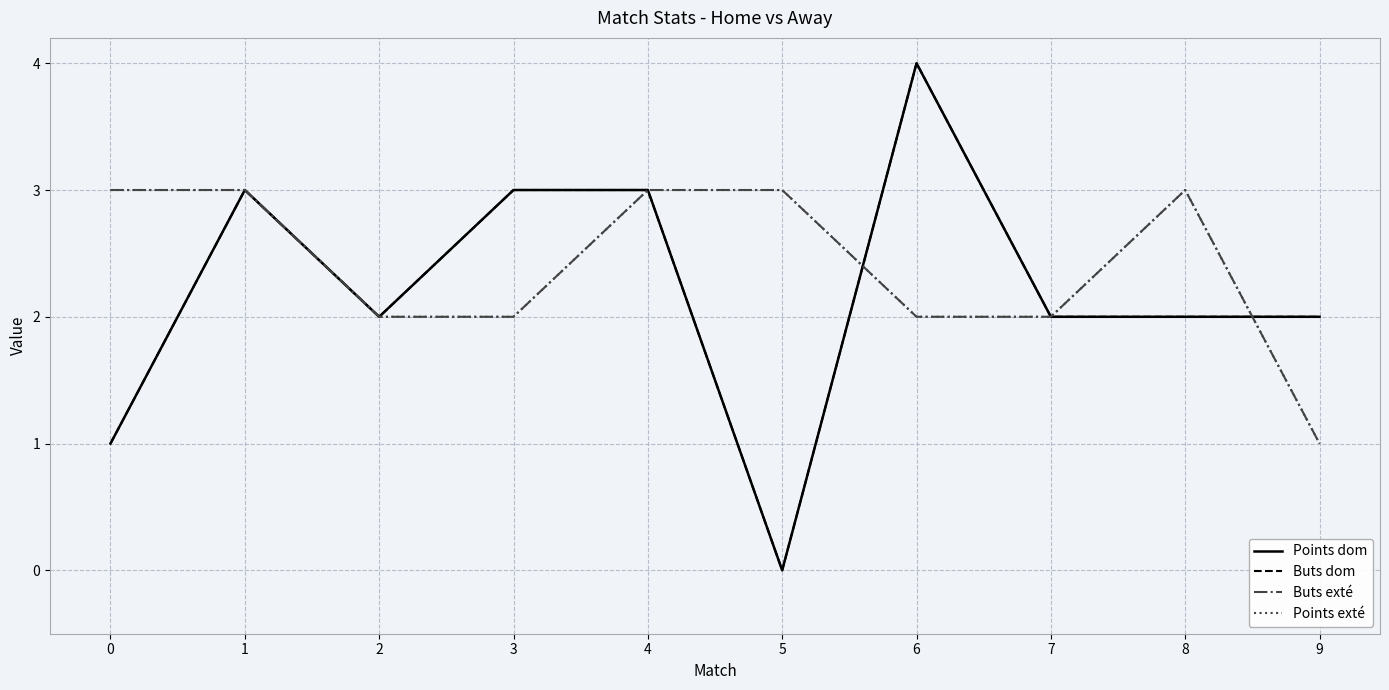

List the series in order of their peak value, highest first.

Points dom, Buts dom, Buts exté, Points exté